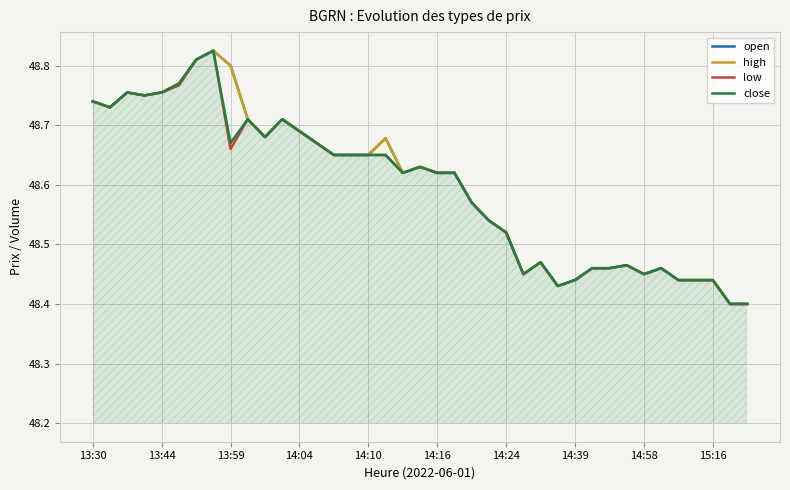

True or false: open has a value of 85.2 at 14:04.

False